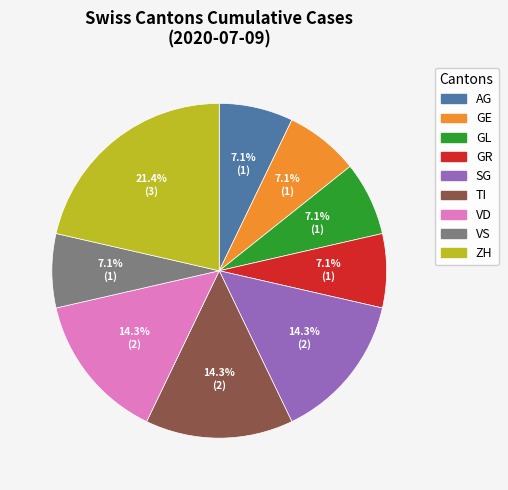

The VS slice represents 13% of the pie. True or false?

False